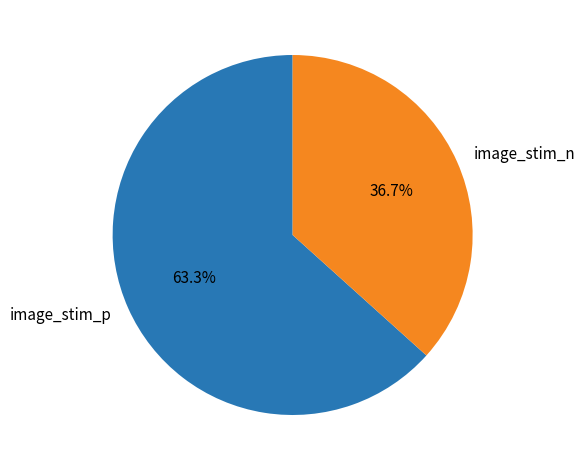

Which category has the biggest portion of the pie?

image_stim_p